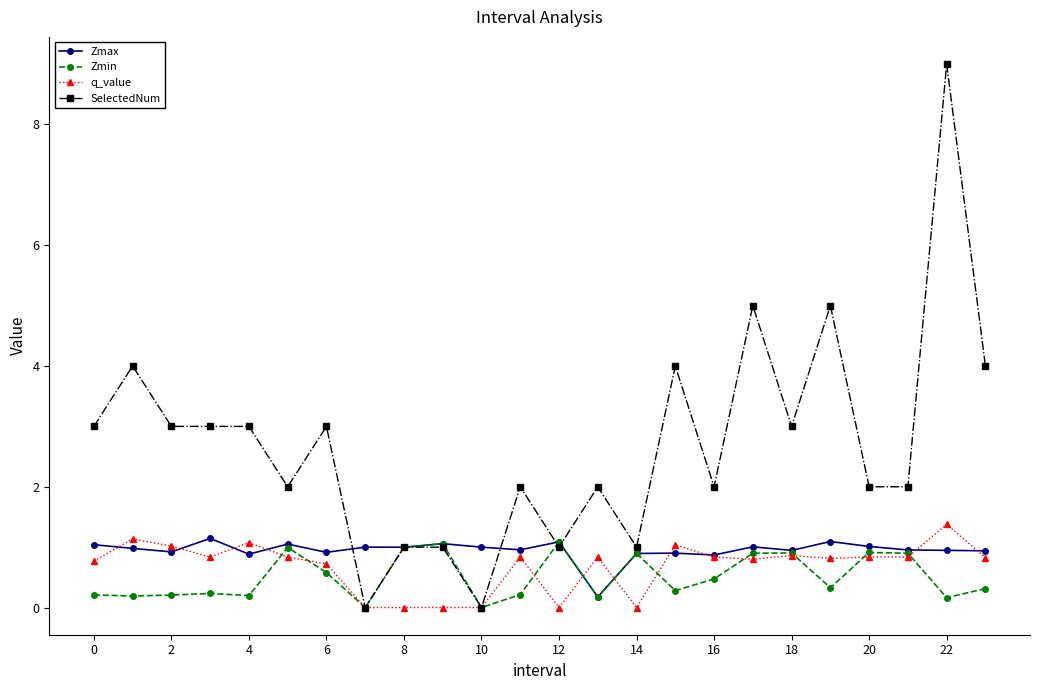

Which series has the widest spread of values?

SelectedNum